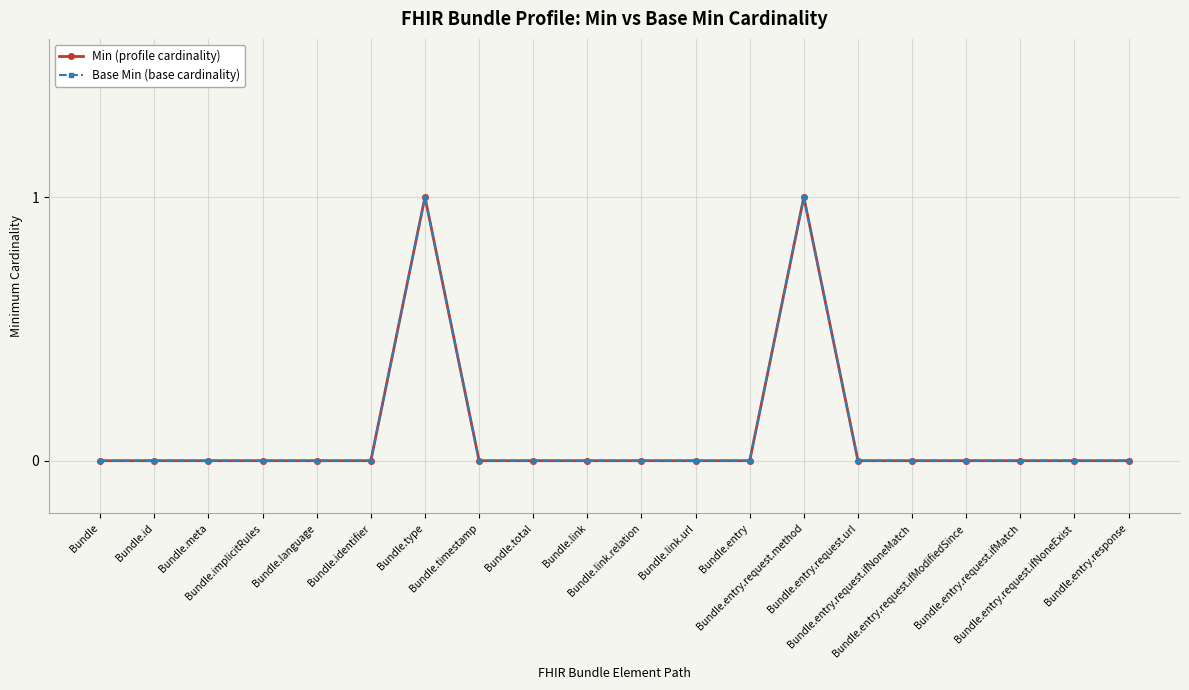

True or false: Min (profile cardinality) and Base Min (base cardinality) intersect in this chart.

False